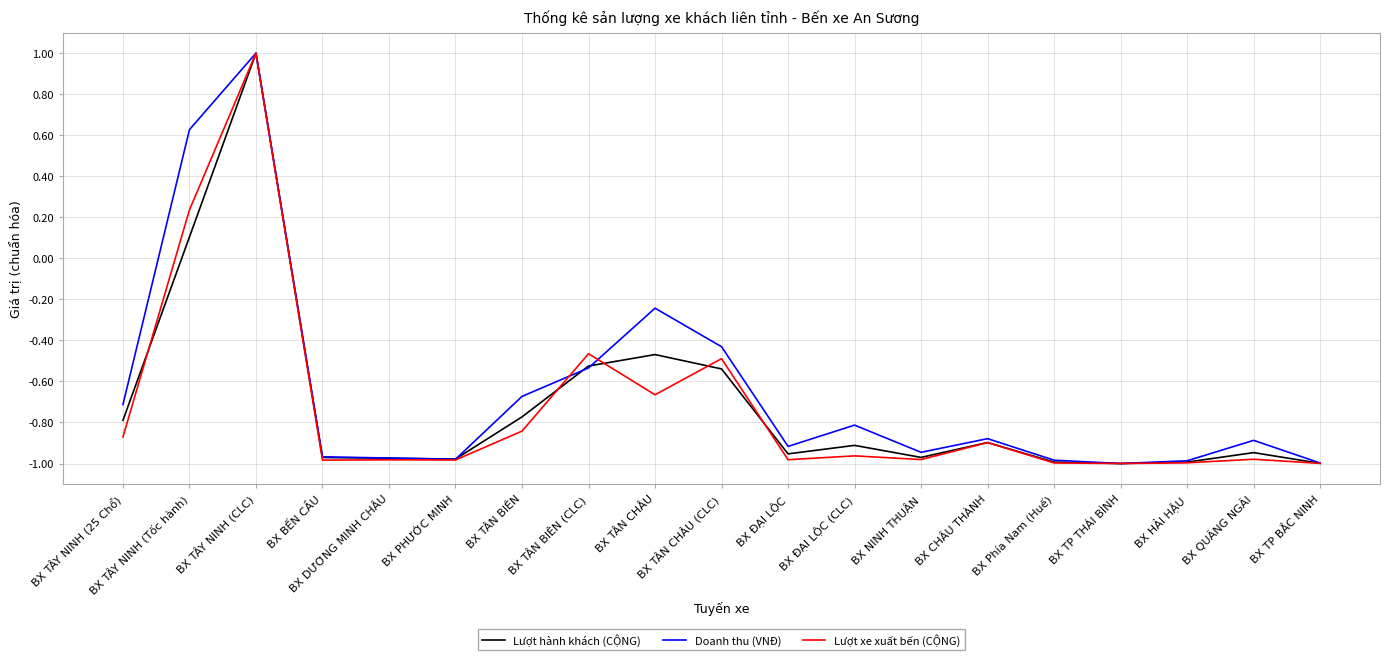

How many positive values does the Lượt xe xuất bến (CỘNG) series have?

2